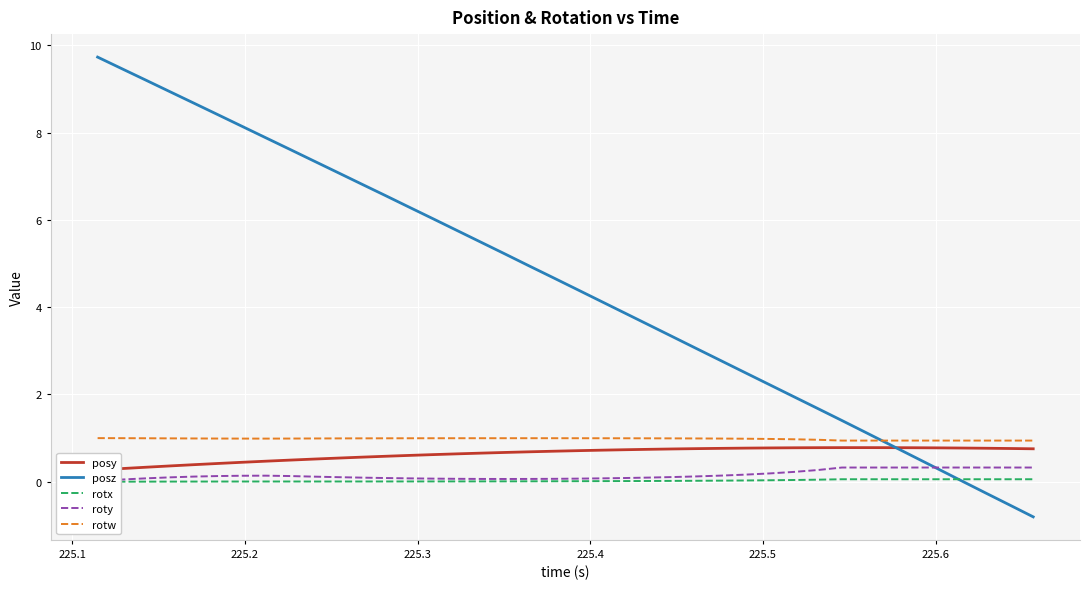

What is the difference between the maximum and second lowest values in the posy series?

0.5